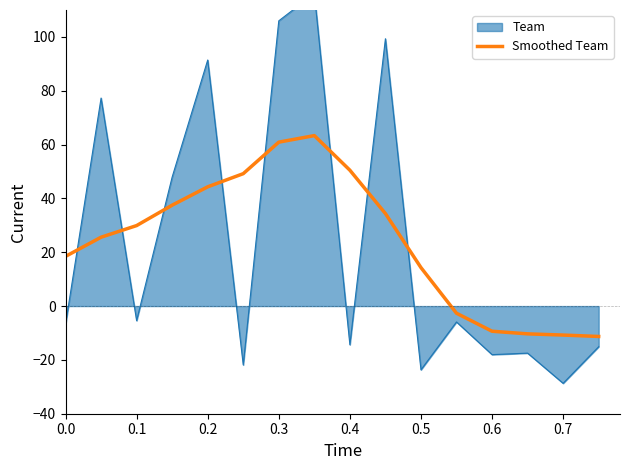

What is the sum of all values?

383.9